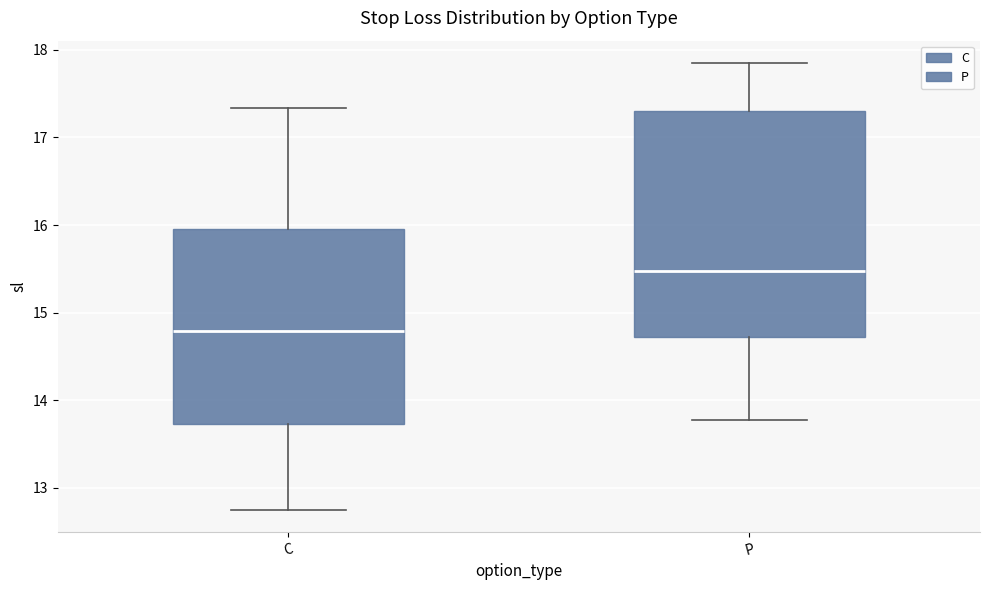

Reading left to right, read every box against the y-axis: the position of its median line, the range the box covers, and the ends of its whiskers. The values are not printed on the chart, so give them approximately, as read against the axis.

C: median 14.8, box 13.7 to 16.0, whiskers 12.8 to 17.3
P: median 15.5, box 14.7 to 17.3, whiskers 13.8 to 17.9